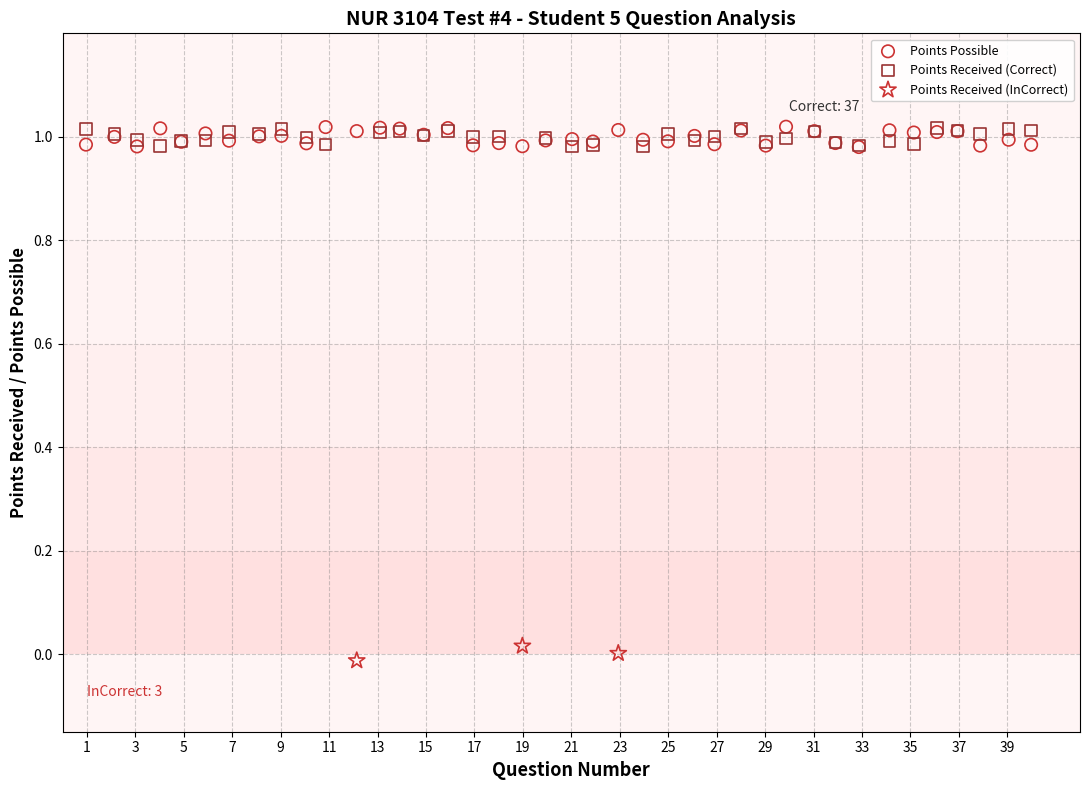

Which series reaches the minimum Y coordinate?

Points Received (InCorrect)